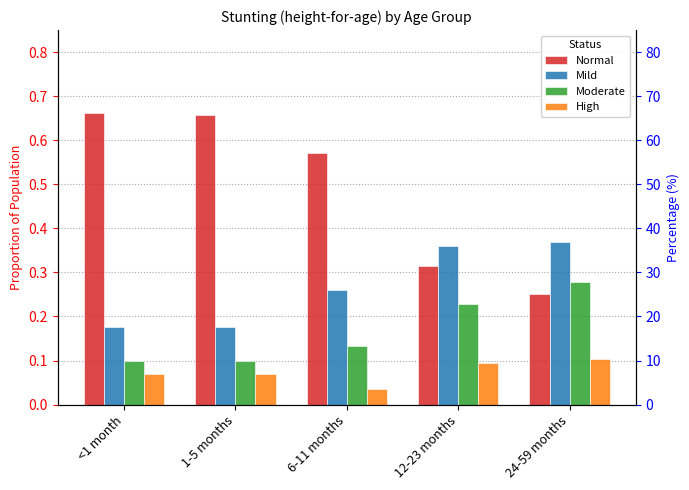

Between <1 month and 24-59 months, which is larger?

<1 month